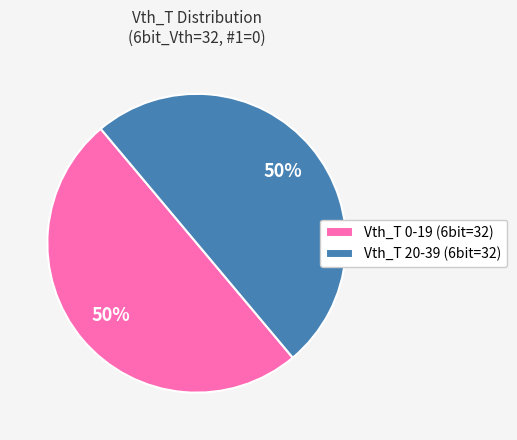

How many segments does this pie chart have?

2